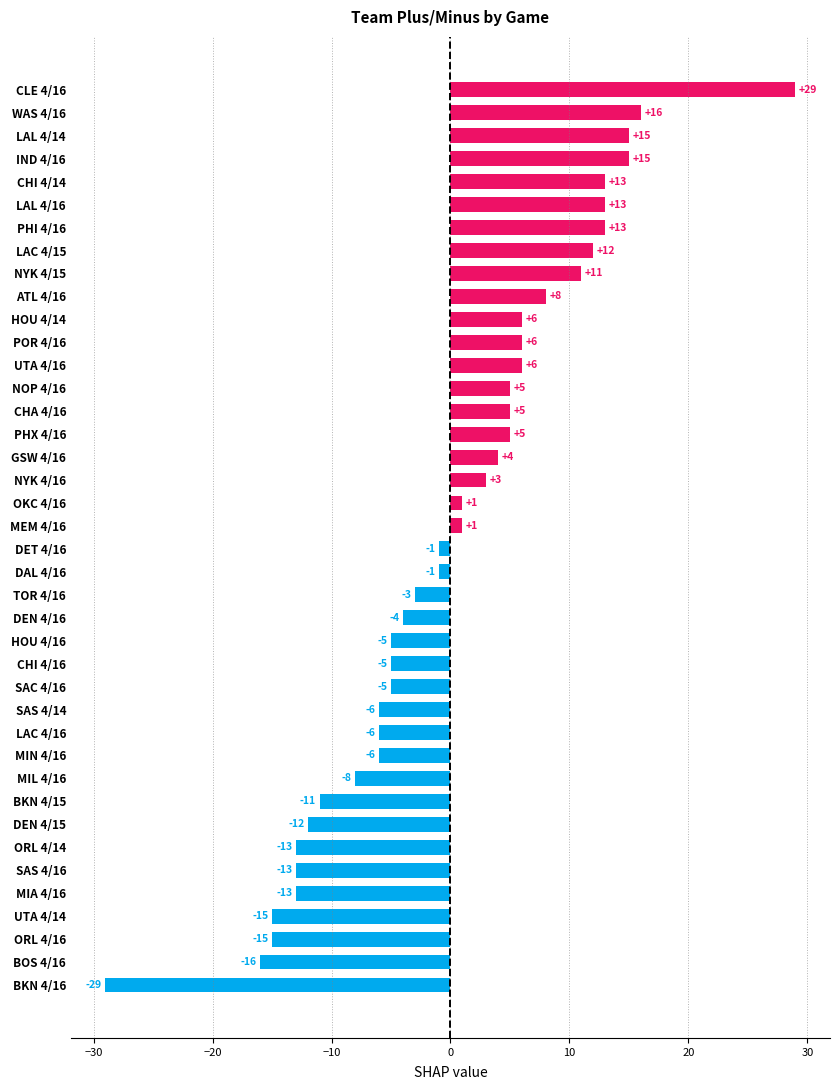

Which category has the highest value across all series?

CLE 4/16